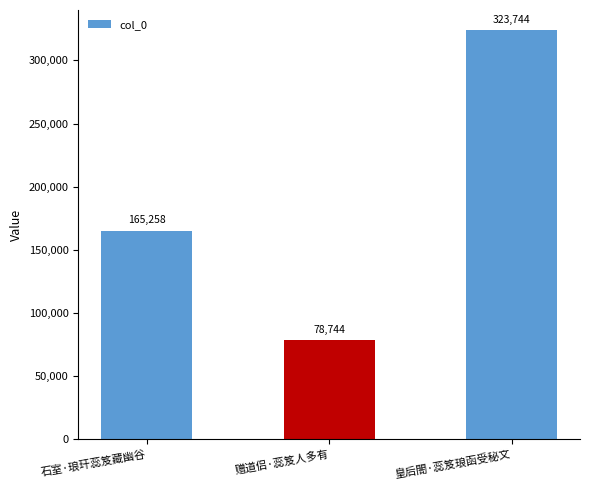

Rank the categories by value from highest to lowest.

皇后閤·蕊笈琅函受秘文, 石室·琅玕蕊笈藏幽谷, 赠道侣·蕊笈人多有